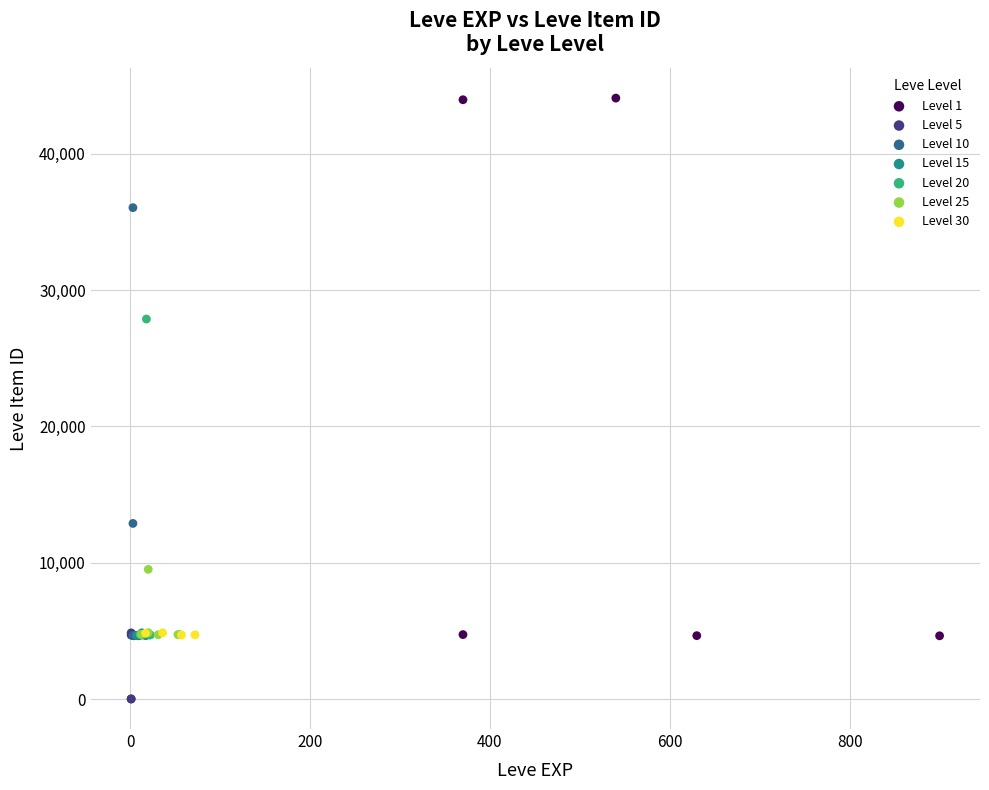

Which series contains the highest Y value?

Level 1